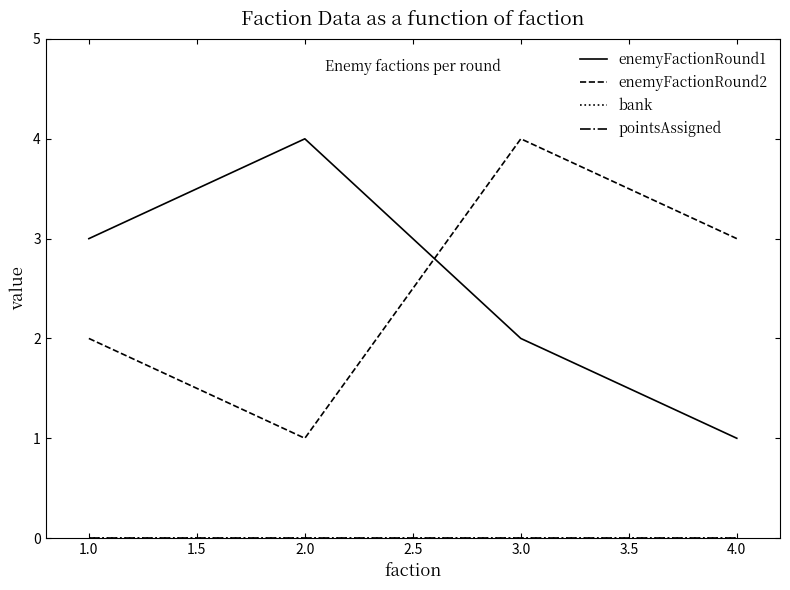

Does the chart have visible grid lines?

No